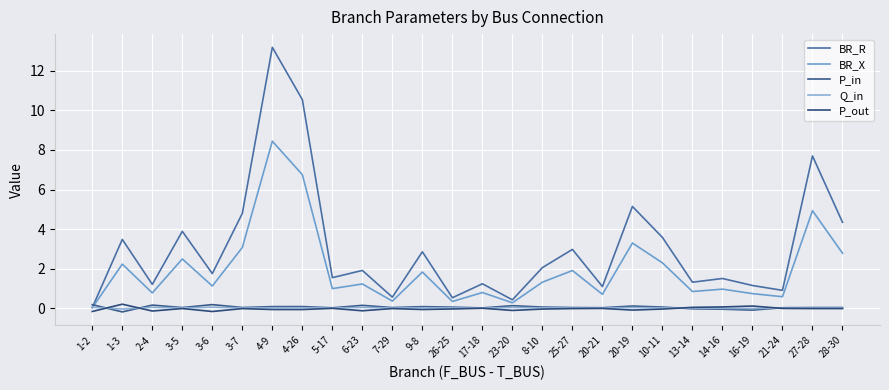

True or false: BR_R and Q_in cross at least once.

True